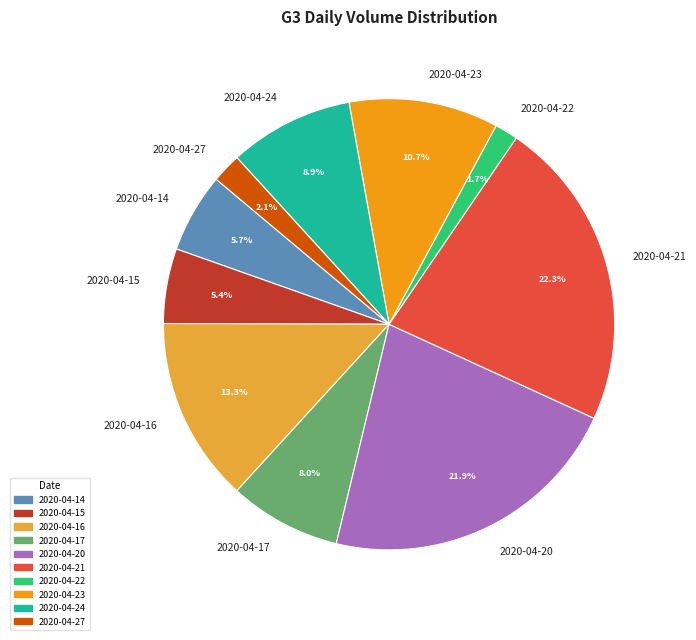

What portion of the pie excludes 2020-04-21?

77.7%